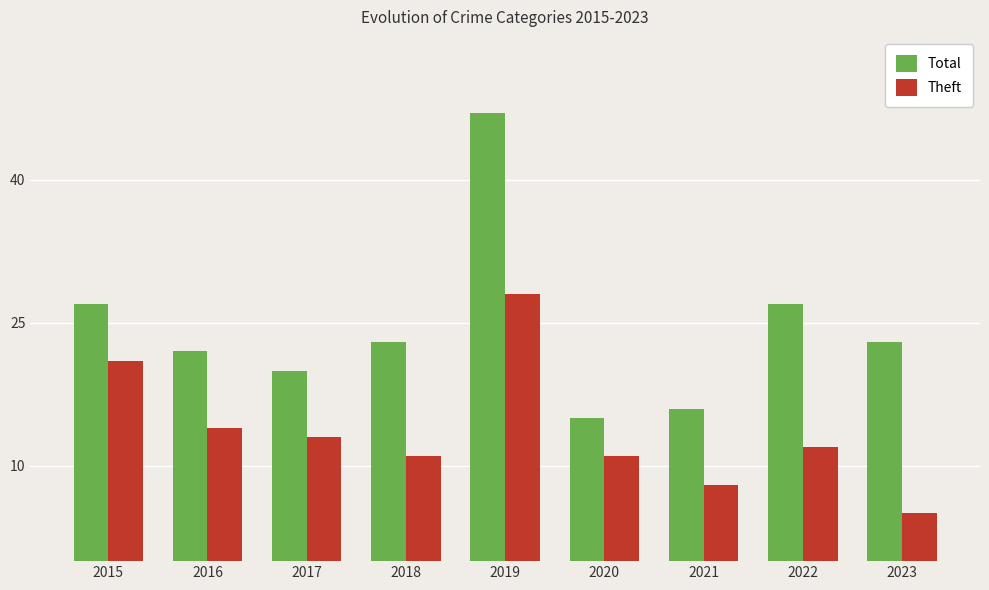

What is the value of the Total bar at the 1st from the left?

27